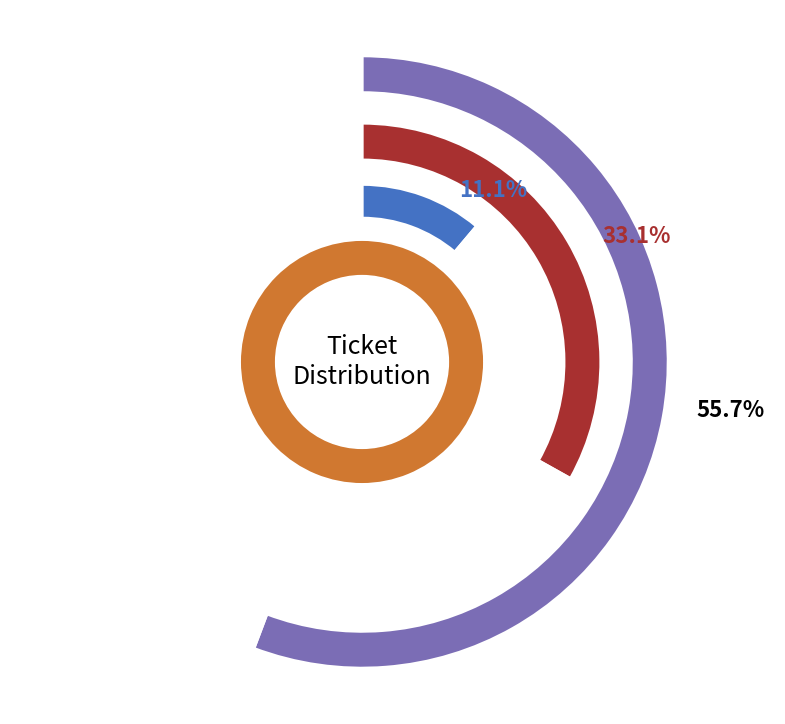

How many segments does this pie chart have?

3